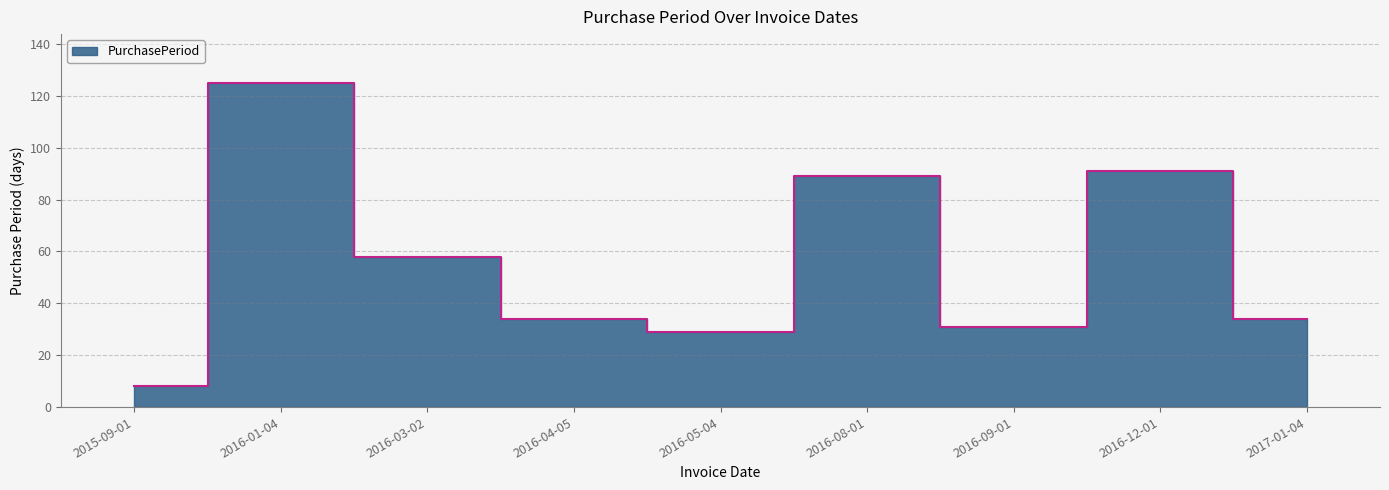

What is the label of the 3rd point from the left?

2016-03-02